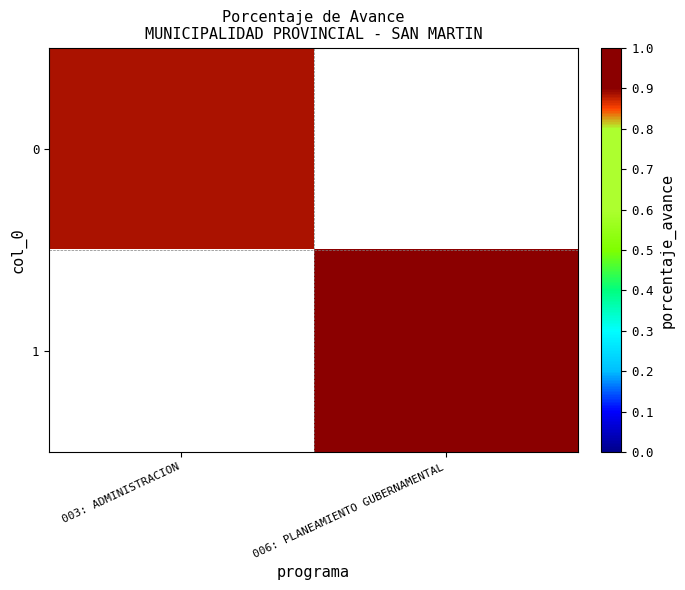

Between 003: ADMINISTRACION and 006: PLANEAMIENTO GUBERNAMENTAL, which is larger?

006: PLANEAMIENTO GUBERNAMENTAL